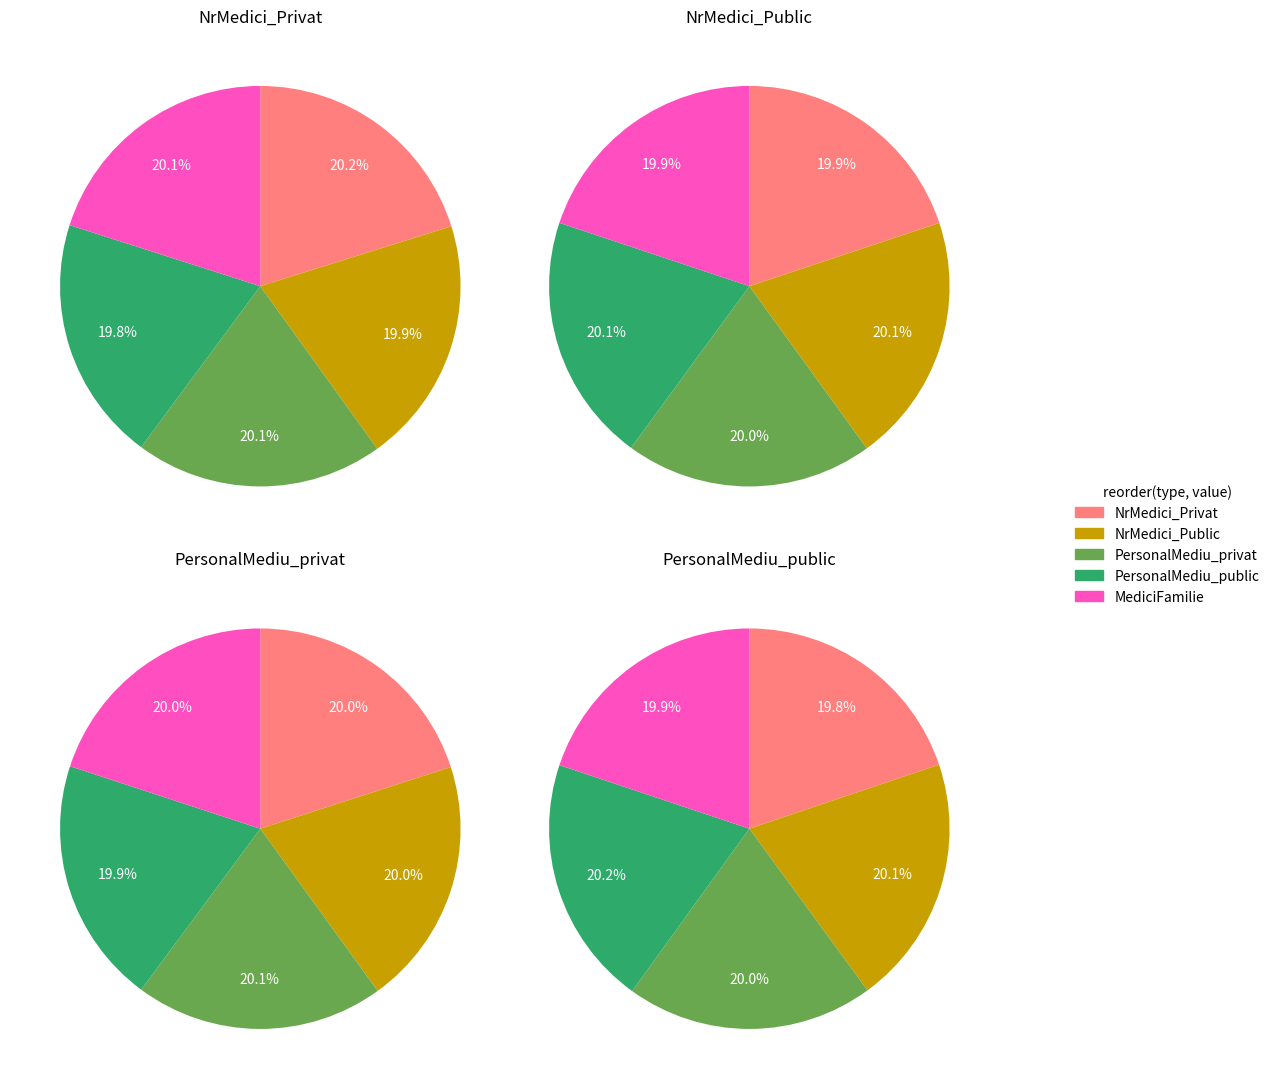

How many slices are in this pie chart?

5